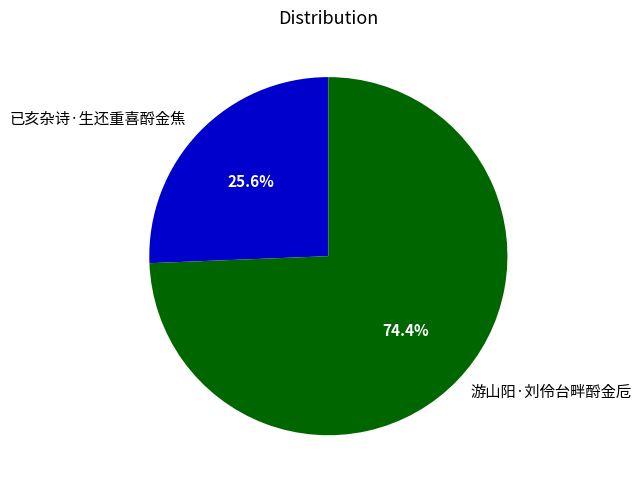

What percentage is the 游山阳·刘伶台畔酹金卮 slice, to the nearest percent?

74%